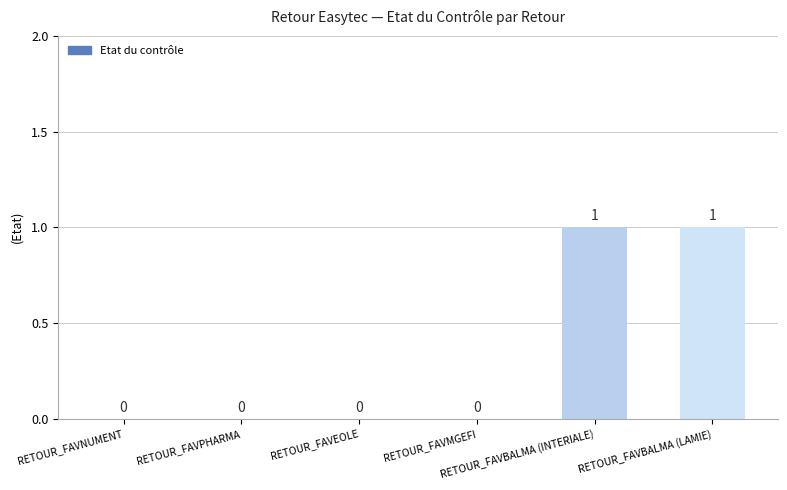

How many values are between 0 and 1?

6